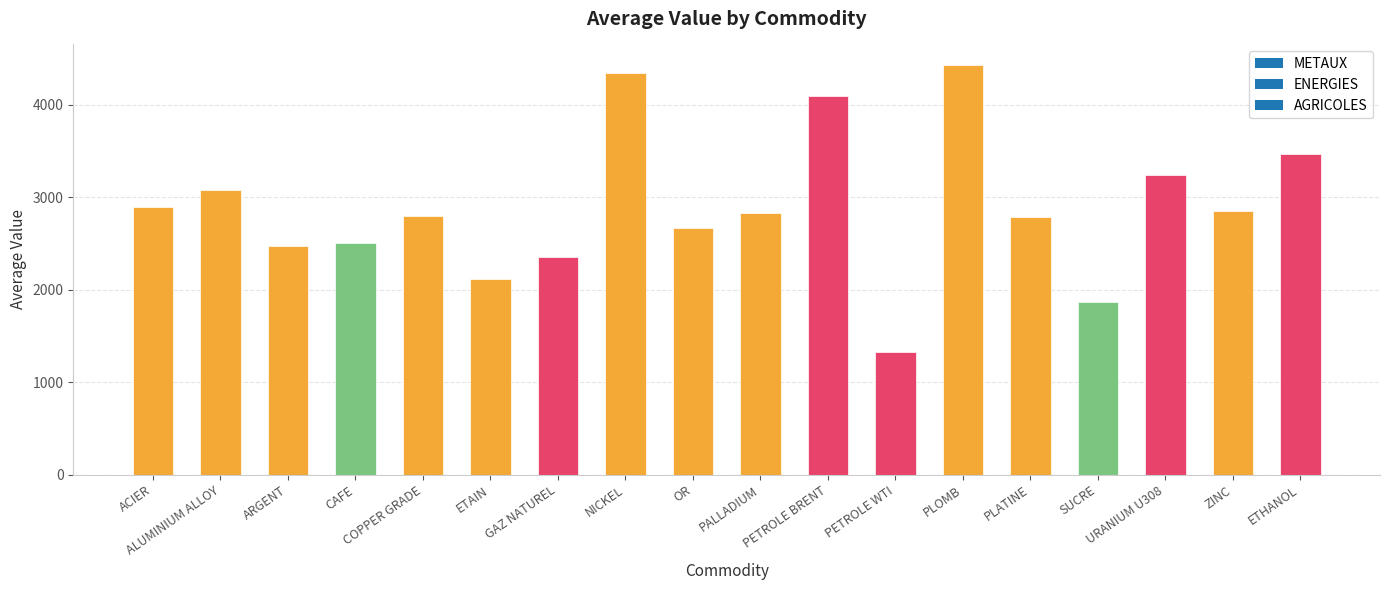

How many bars are there in total?

18